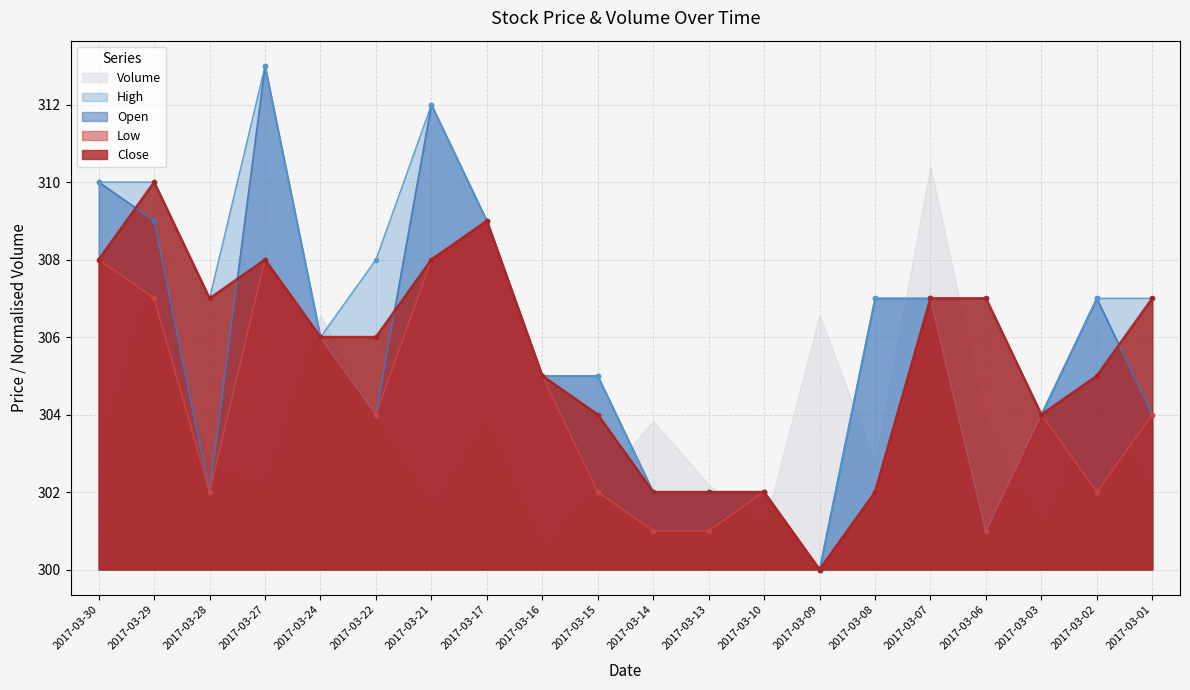

In Low, how many points are higher than both neighbors (excluding endpoints)?

5